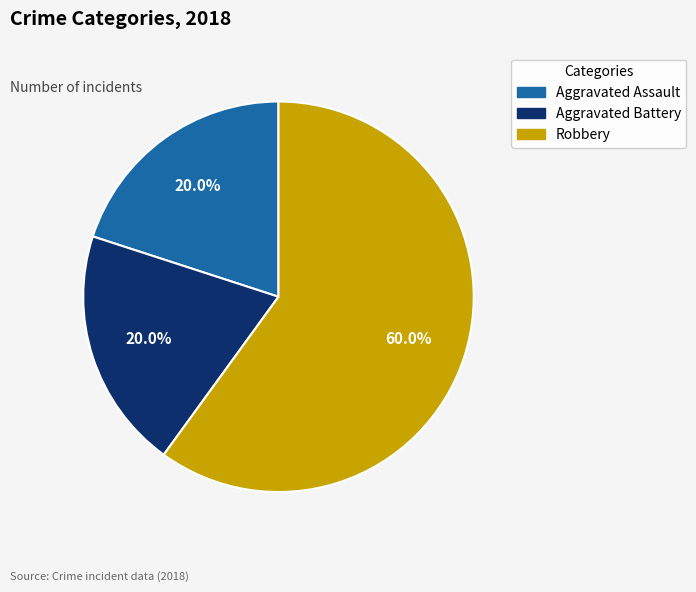

Is it true that Robbery is 60% of the pie?

True